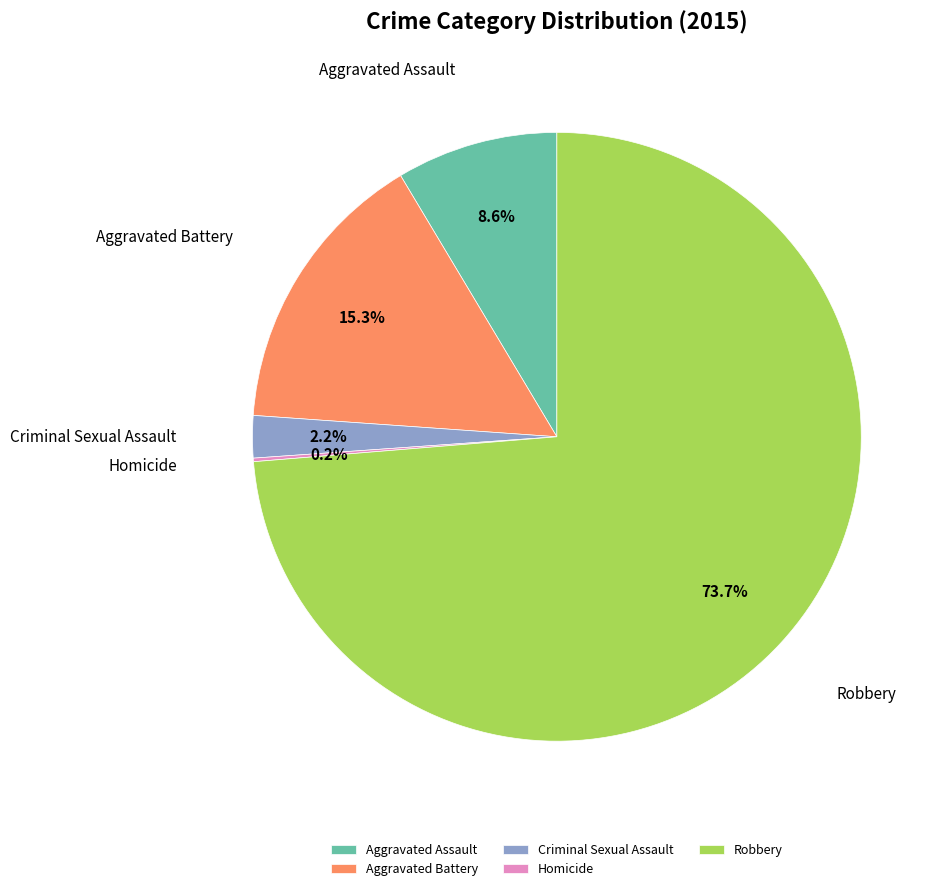

Is there any slice that represents more than half of the pie?

Yes